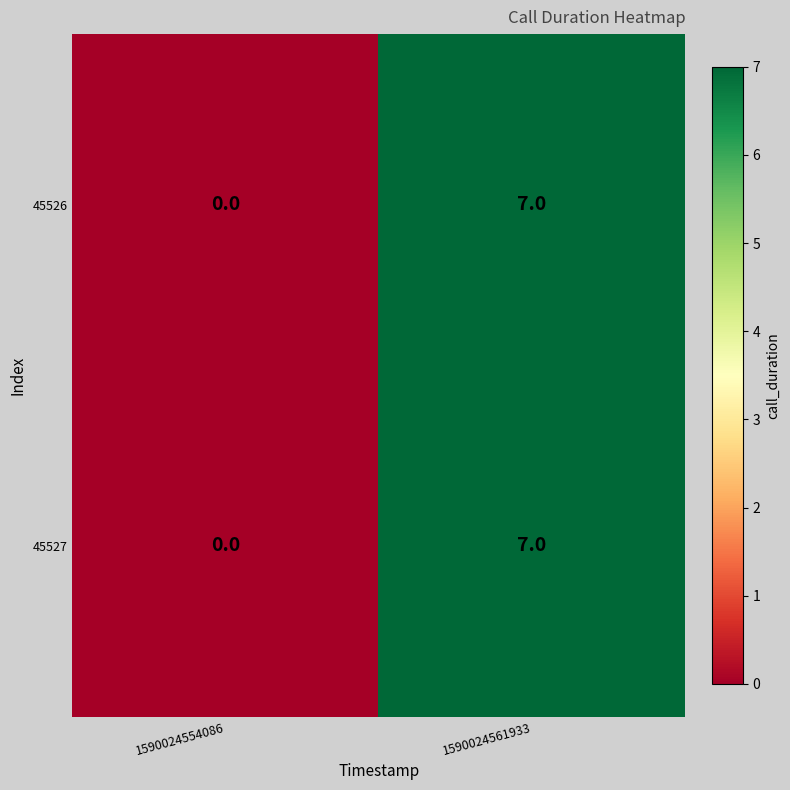

List the labels in order of 45526 value, largest first.

1590024561933, 1590024554086